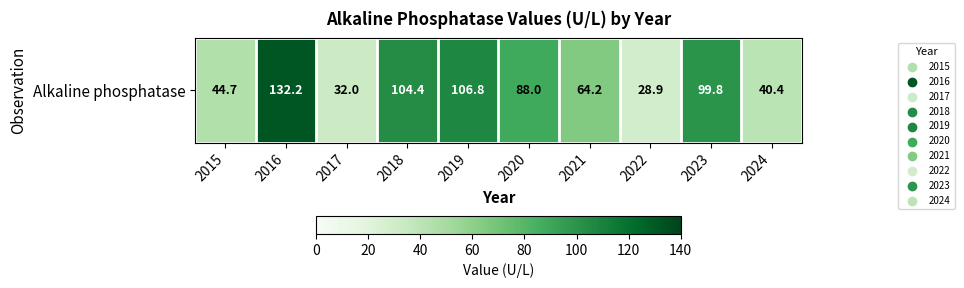

What is the difference between the maximum and minimum values?

103.3